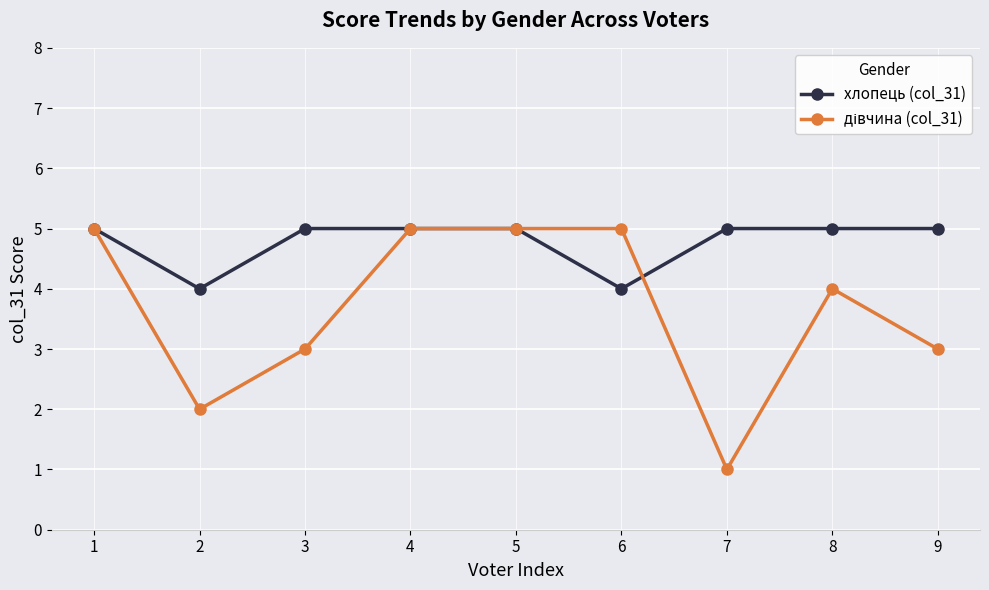

What is the approximate value of хлопець (col_31) at 6?

4